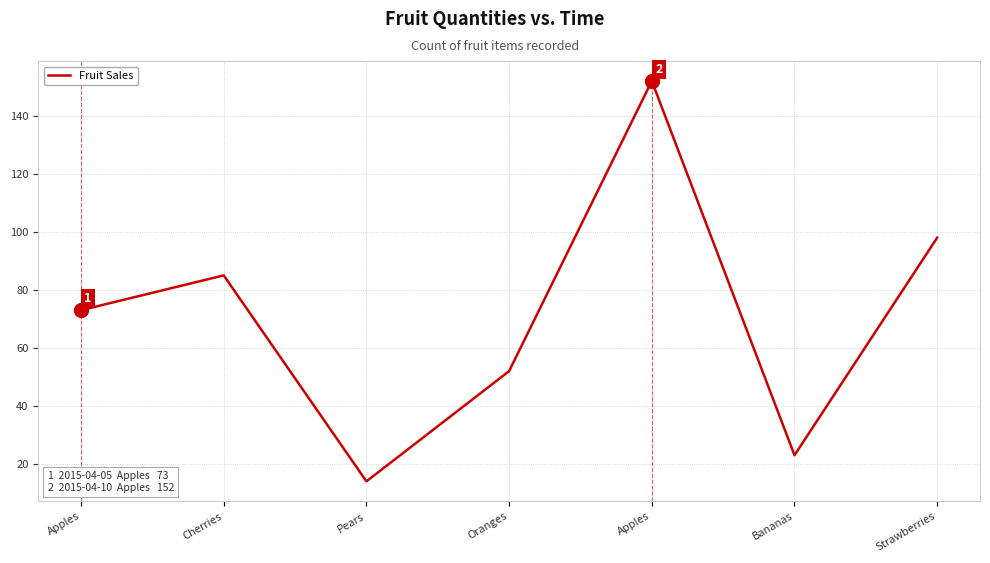

What is the maximum value shown in the chart?

152